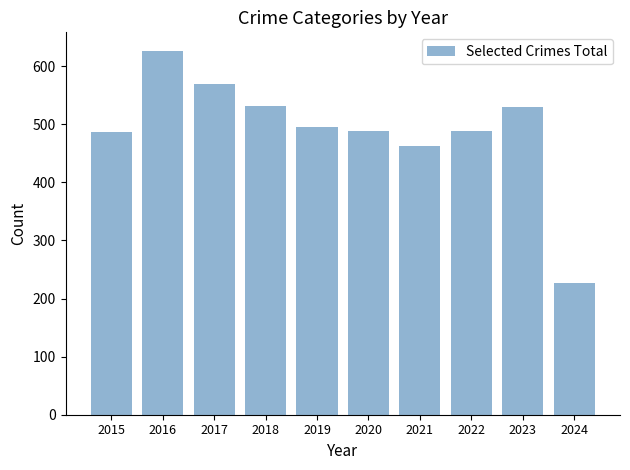

What is the difference between the second highest and minimum values?

344